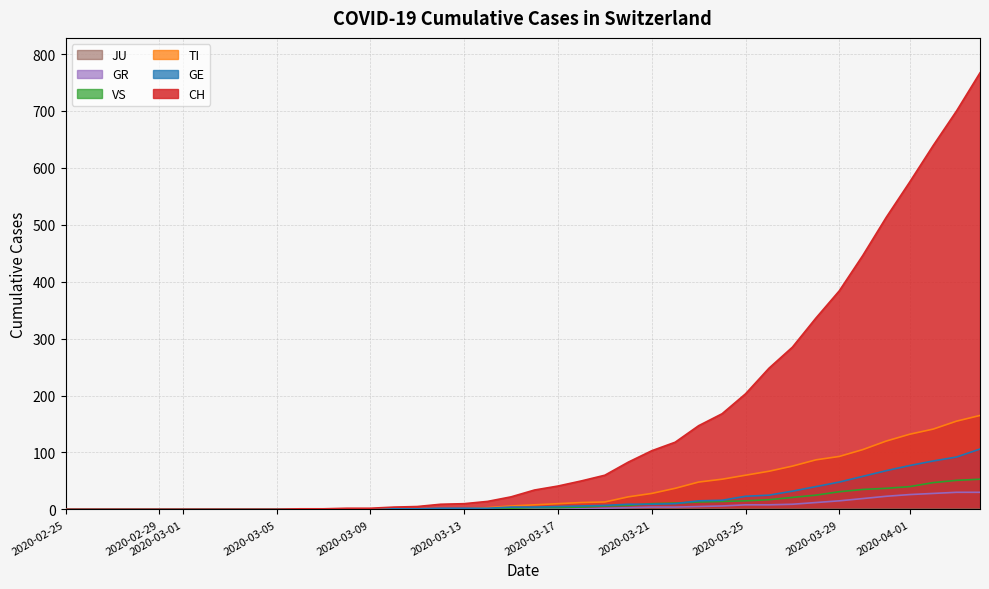

The VS series shows 0 at 2020-02-29. True or false?

True